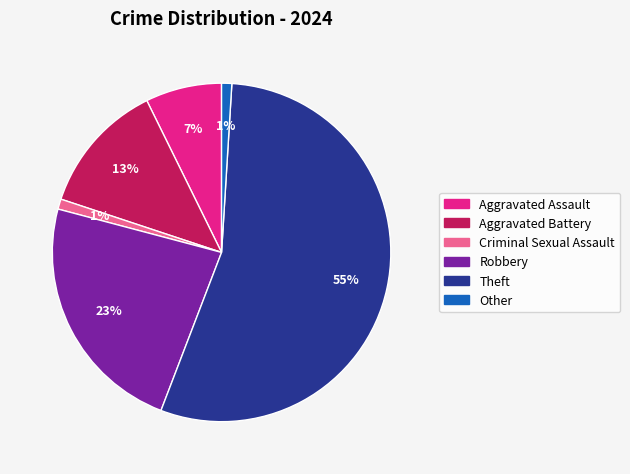

How many slices are in this pie chart?

6